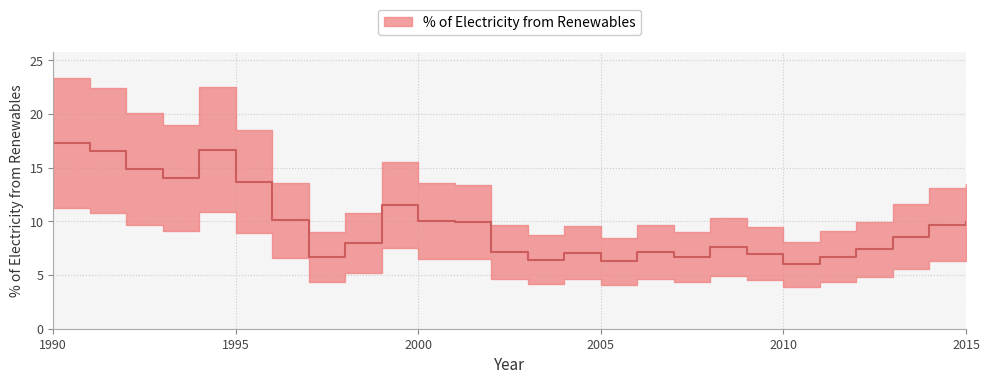

Is it true that the value at 2001 is 16.2?

False